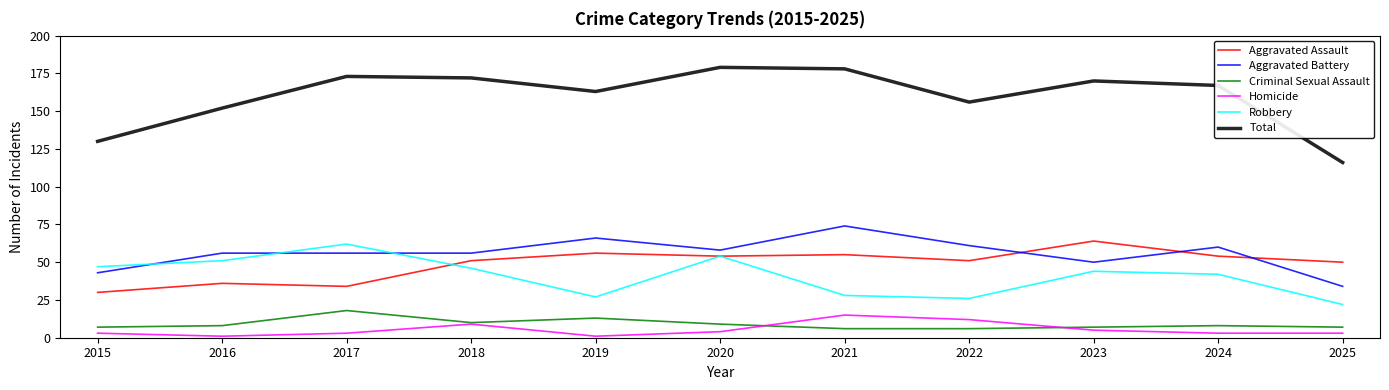

True or false: Criminal Sexual Assault and Aggravated Battery intersect in this chart.

False